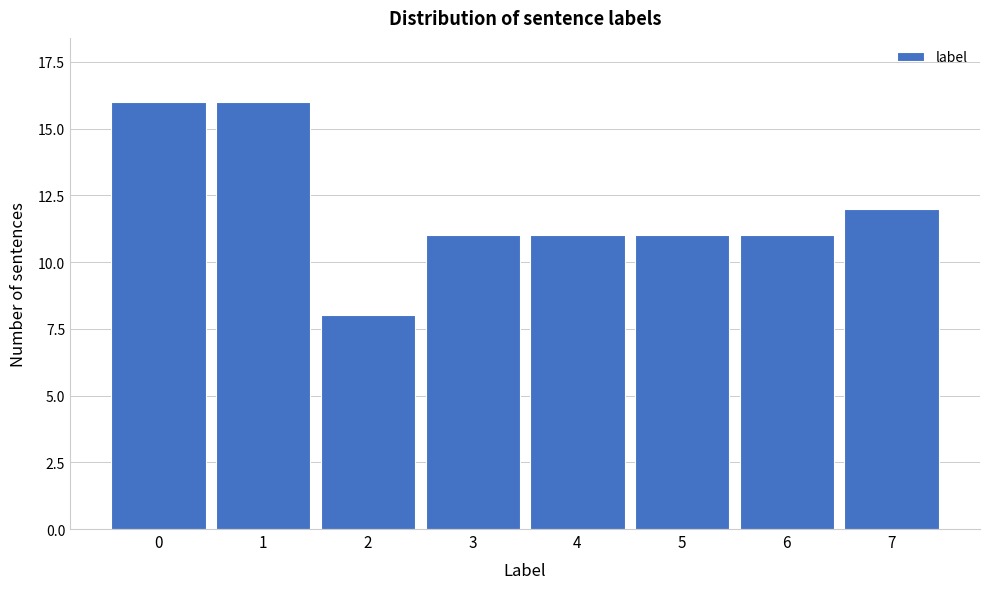

Reading left to right, what are all the values shown in this chart?

0=16	1=16	2=8	3=11	4=11	5=11	6=11	7=12